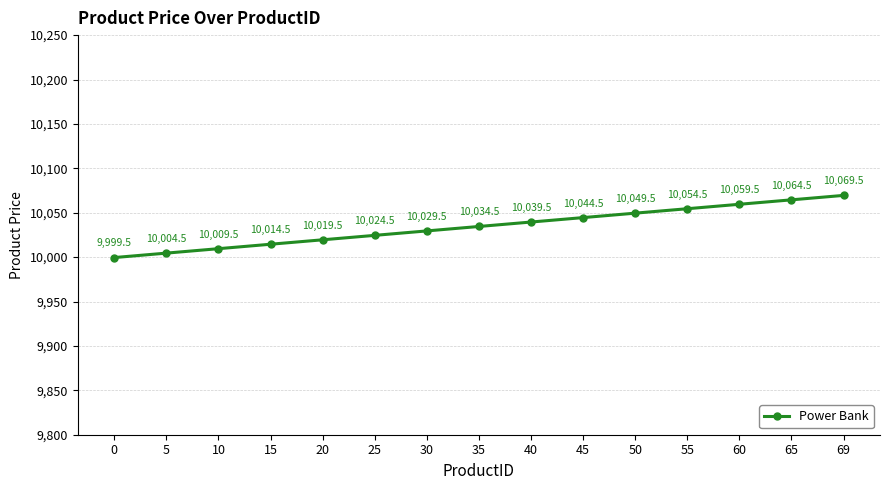

Reading right to left, list all the values displayed in this chart.

10069.5	10064.5	10059.5	10054.5	10049.5	10044.5	10039.5	10034.5	10029.5	10024.5	10019.5	10014.5	10009.5	10004.5	9999.5